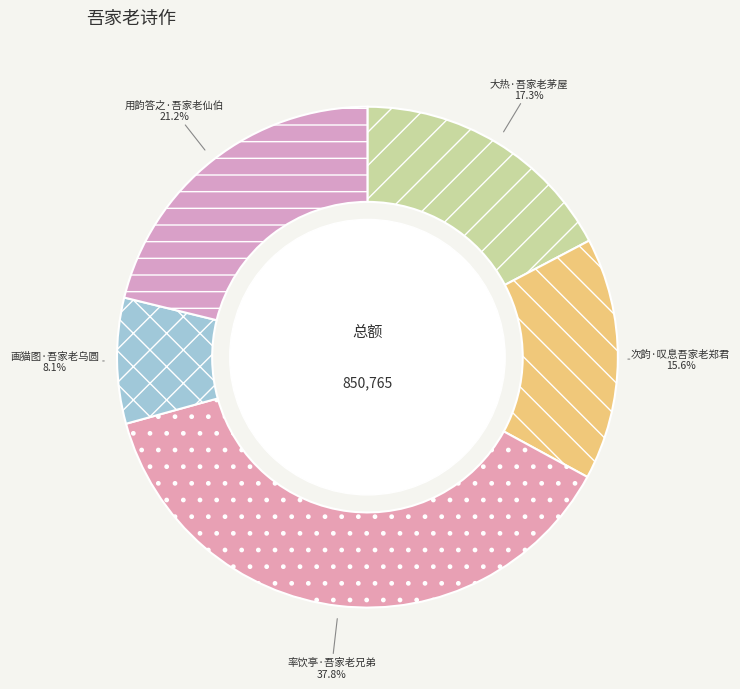

To the nearest percent, what portion does 率饮亭·吾家老兄弟 represent?

38%